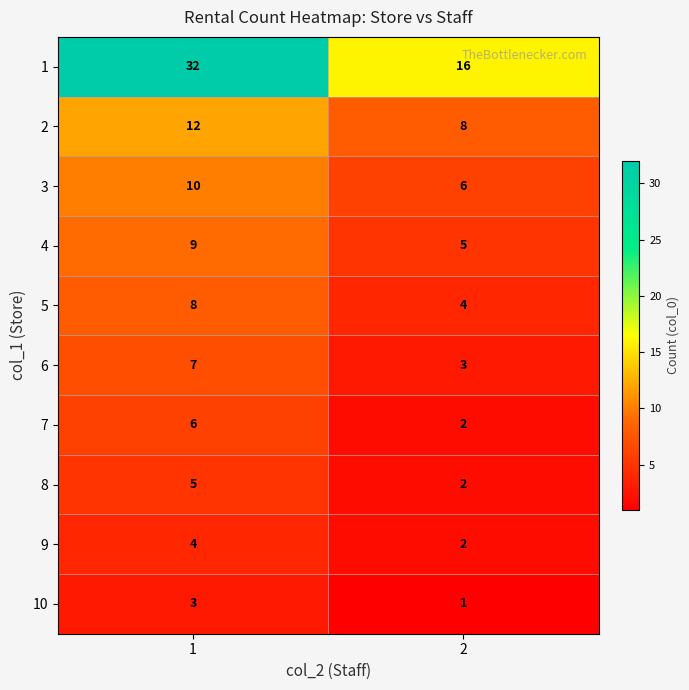

What is the approximate value of 9 at 1?

4